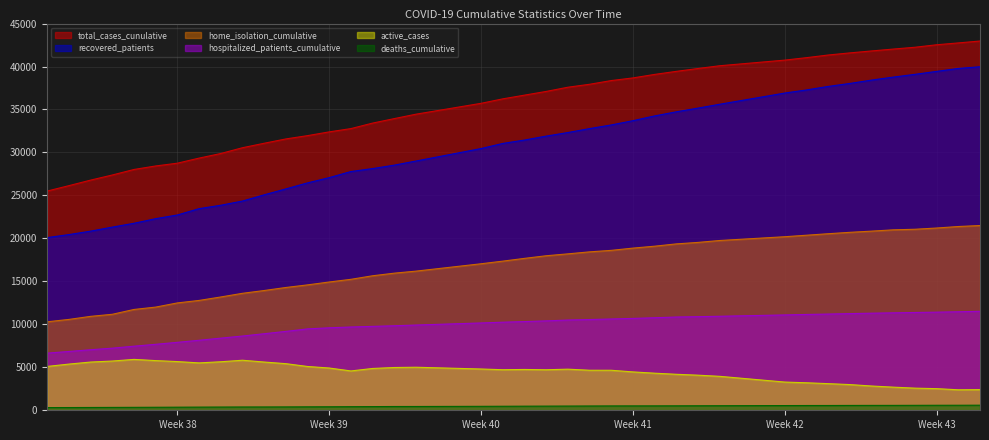

True or false: home_isolation_cumulative and total_cases_cunulative cross at least once.

False